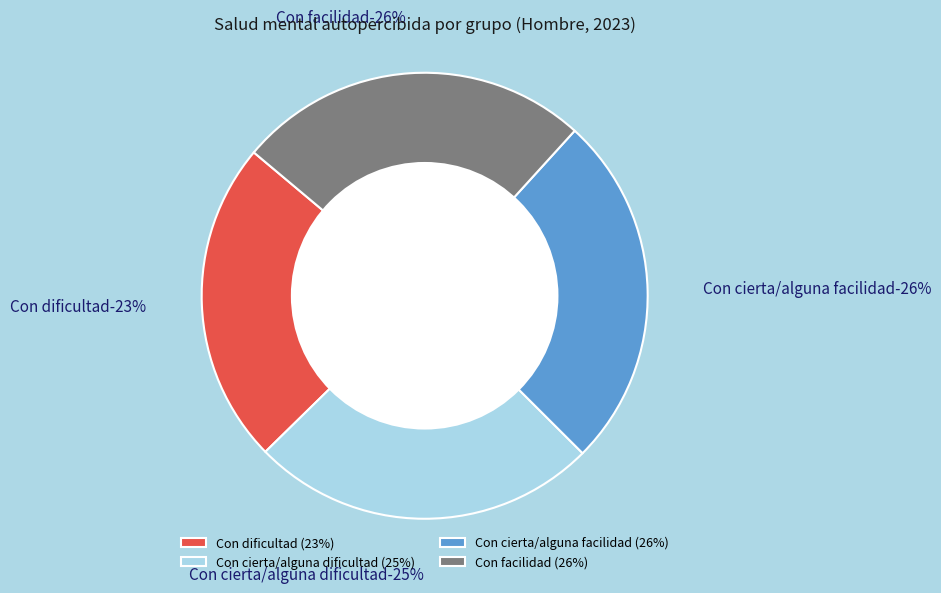

Is the sum of Con dificultad and Con cierta/alguna dificultad greater than half?

No